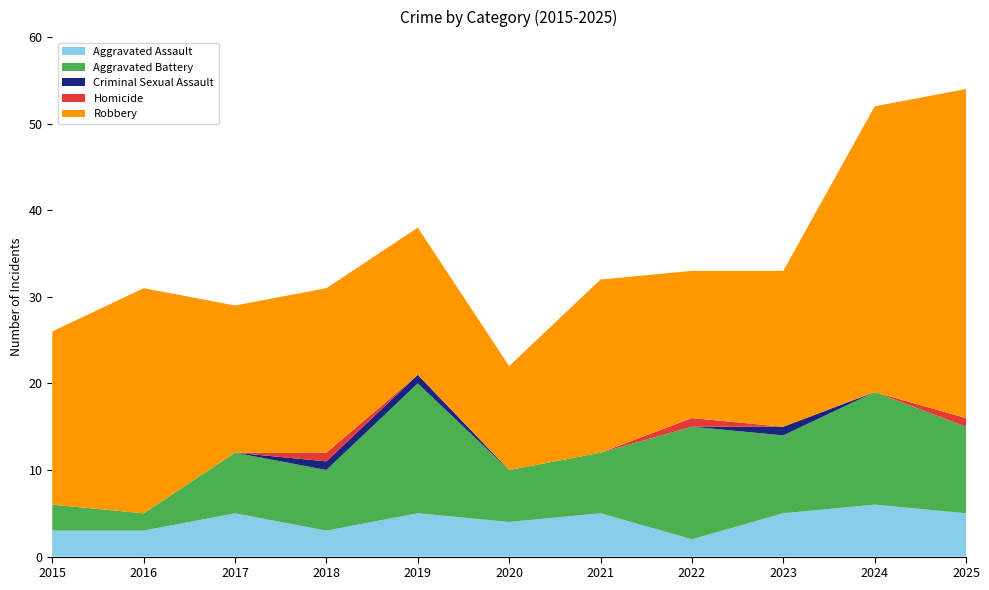

Reading left to right, list all the values displayed in this chart.

Aggravated Assault: 3	3	5	3	5	4	5	2	5	6	5
Aggravated Battery: 3	2	7	7	15	6	7	13	9	13	10
Criminal Sexual Assault: 0	0	0	1	1	0	0	0	1	0	0
Homicide: 0	0	0	1	0	0	0	1	0	0	1
Robbery: 20	26	17	19	17	12	20	17	18	33	38